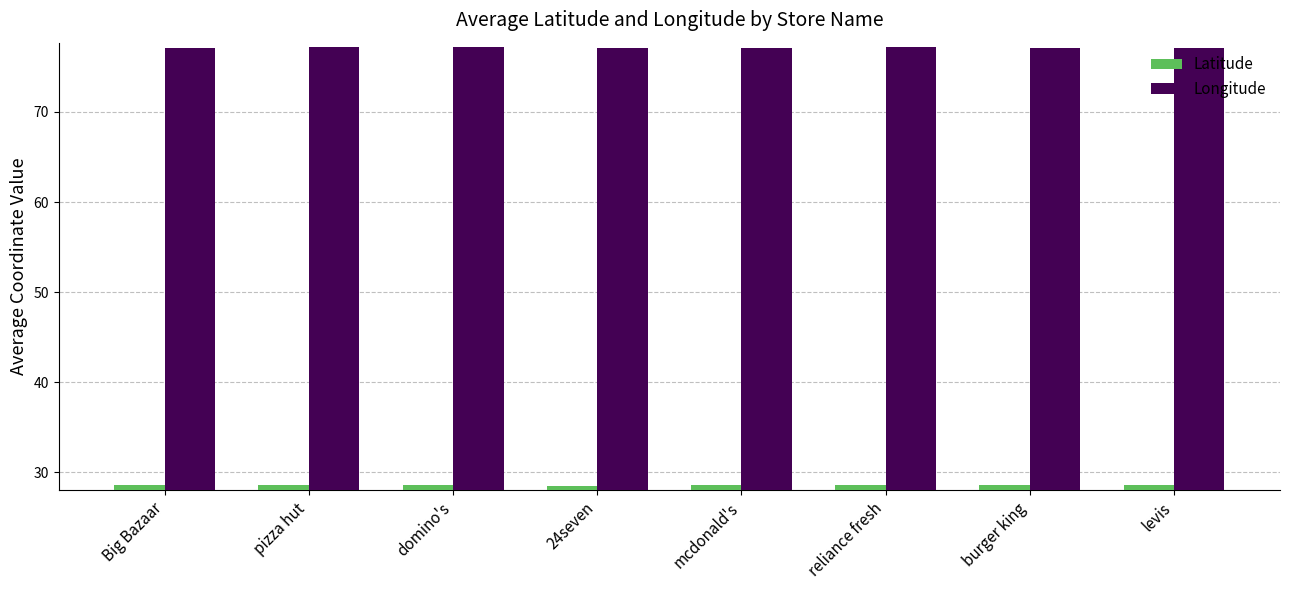

True or false: Latitude has a value of 43.2 at mcdonald's.

False